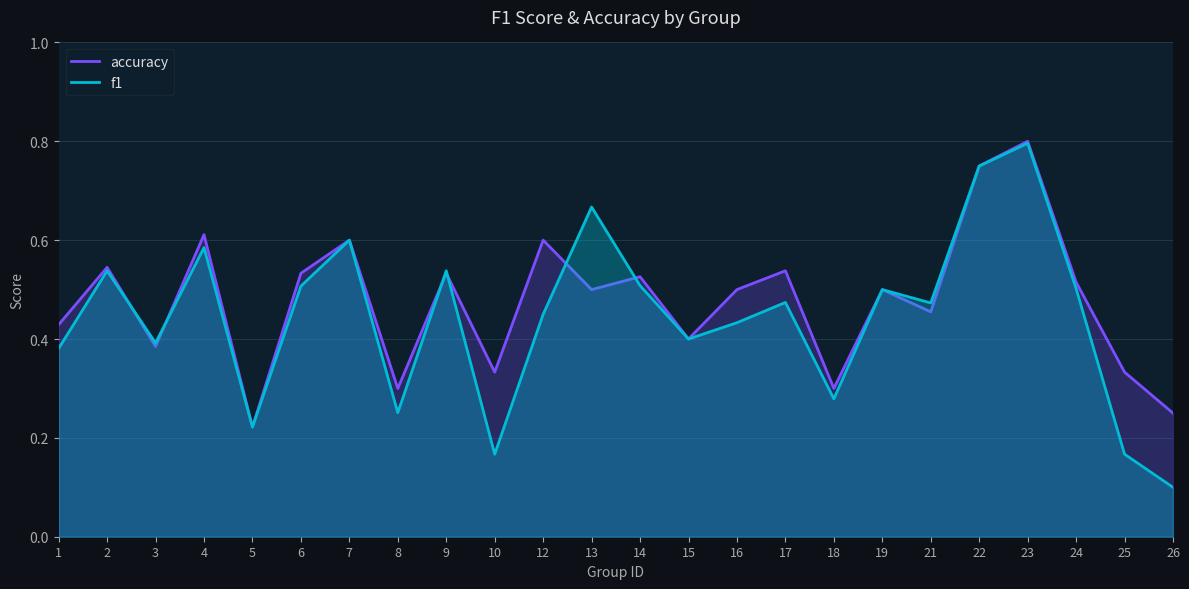

Is it true that f1 equals 0.2 at 10?

True